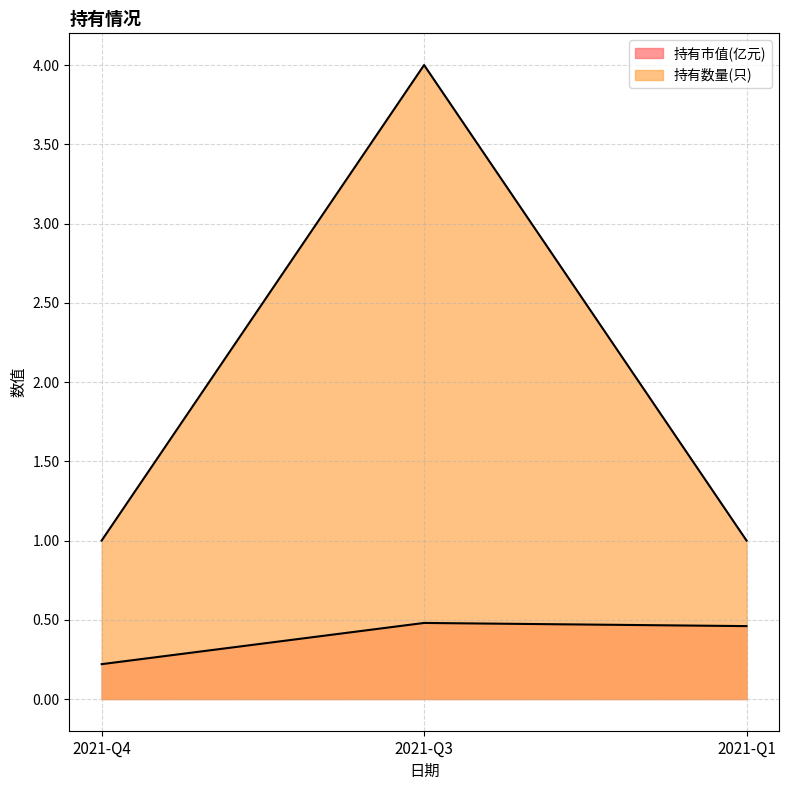

List the labels in order of 持有市值(亿元) value, largest first.

2021-Q3, 2021-Q1, 2021-Q4